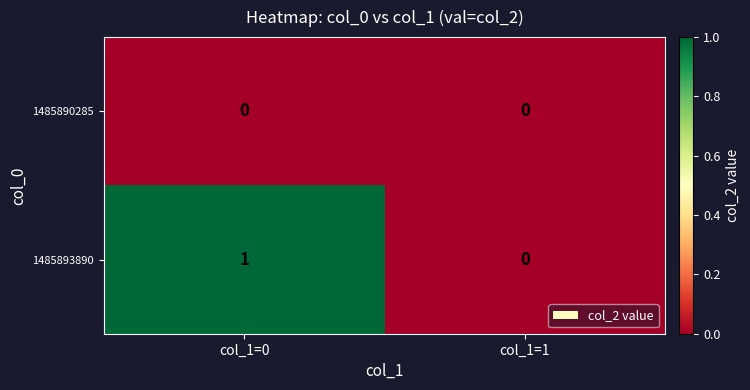

How many distinct data groups are displayed?

2